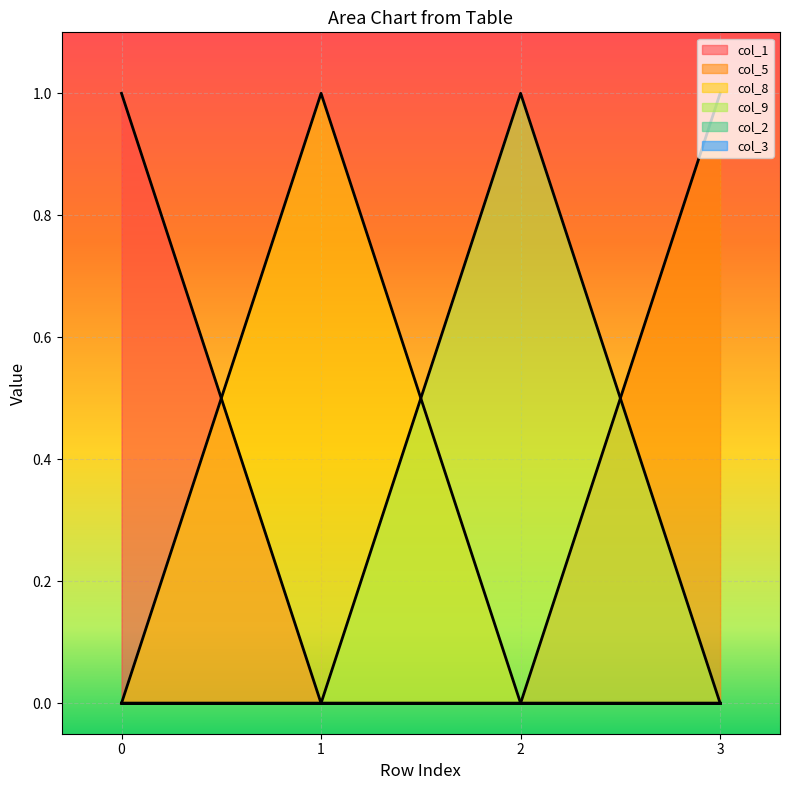

Does the chart display data point markers on the line(s)?

No